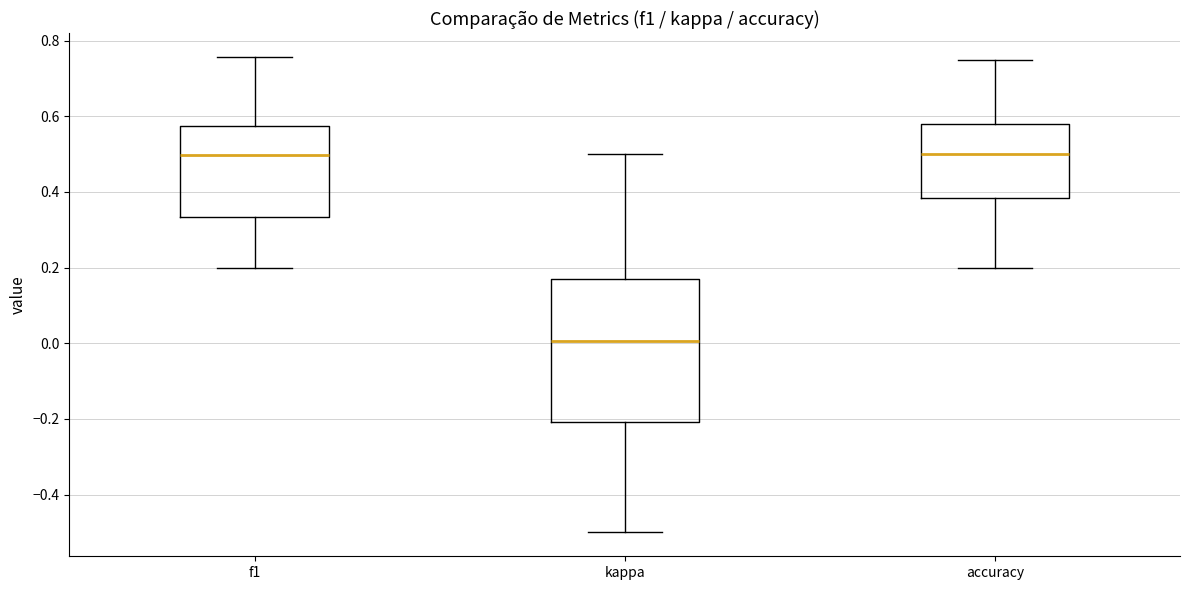

Reading left to right, read every box against the y-axis: the position of its median line, the range the box covers, and the ends of its whiskers. The values are not printed on the chart, so give them approximately, as read against the axis.

f1: median 0.50, box 0.34 to 0.58, whiskers 0.20 to 0.76
kappa: median 0.00, box -0.20 to 0.18, whiskers -0.50 to 0.50
accuracy: median 0.50, box 0.38 to 0.58, whiskers 0.20 to 0.76